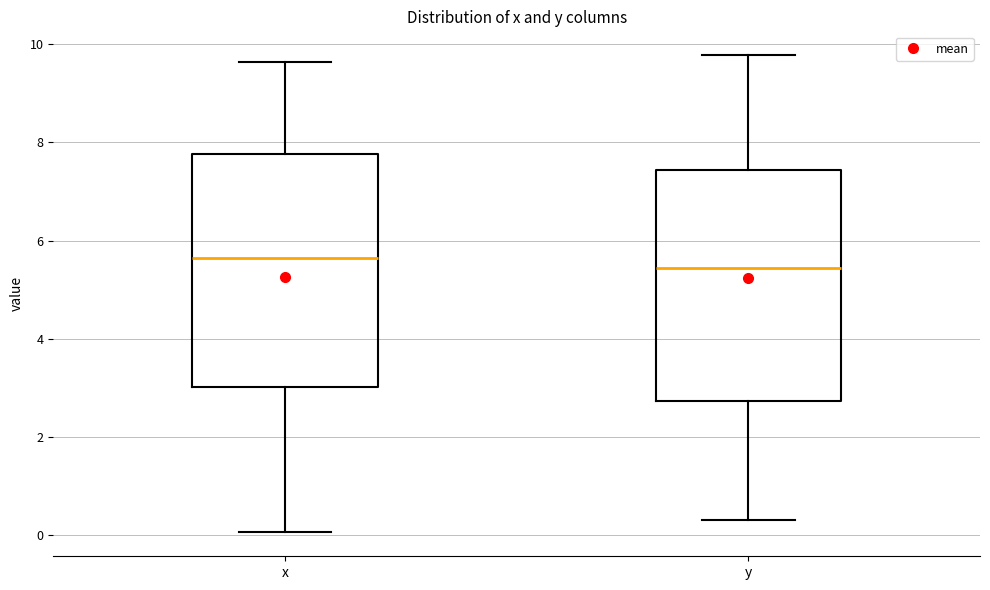

Reading left to right, read every box against the y-axis: the position of its median line, the range the box covers, and the ends of its whiskers. The values are not printed on the chart, so give them approximately, as read against the axis.

x: median 5.6, box 3.0 to 7.8, whiskers 0.0 to 9.6
y: median 5.4, box 2.8 to 7.4, whiskers 0.4 to 9.8